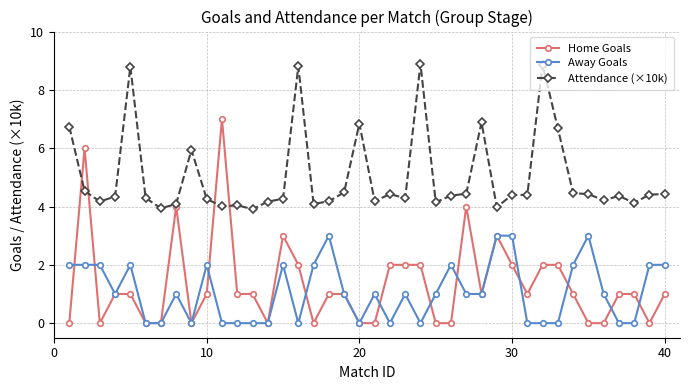

True or false: Home Goals and Attendance (×10k) cross at least once.

True